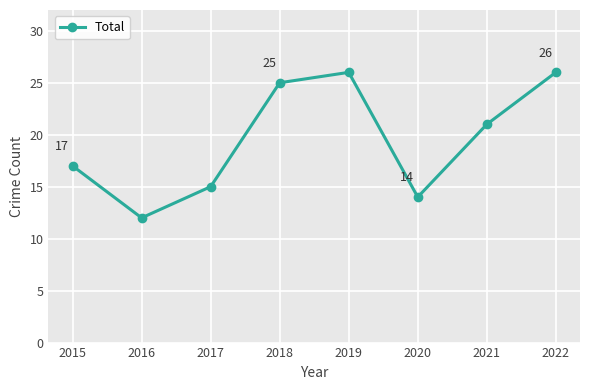

Reading left to right, what are all the values shown in this chart?

17	12	15	25	26	14	21	26